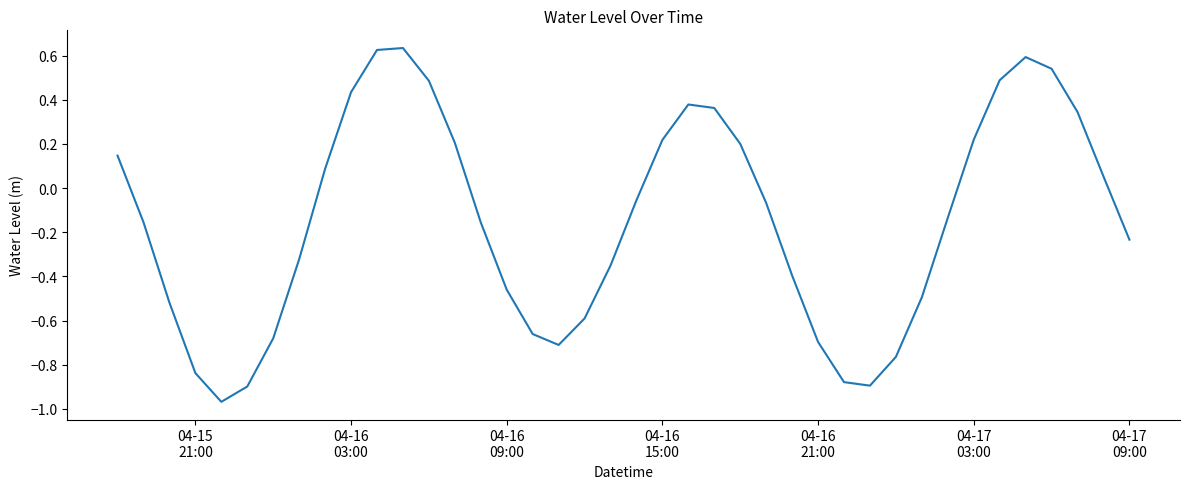

How many lines are shown in the chart?

1